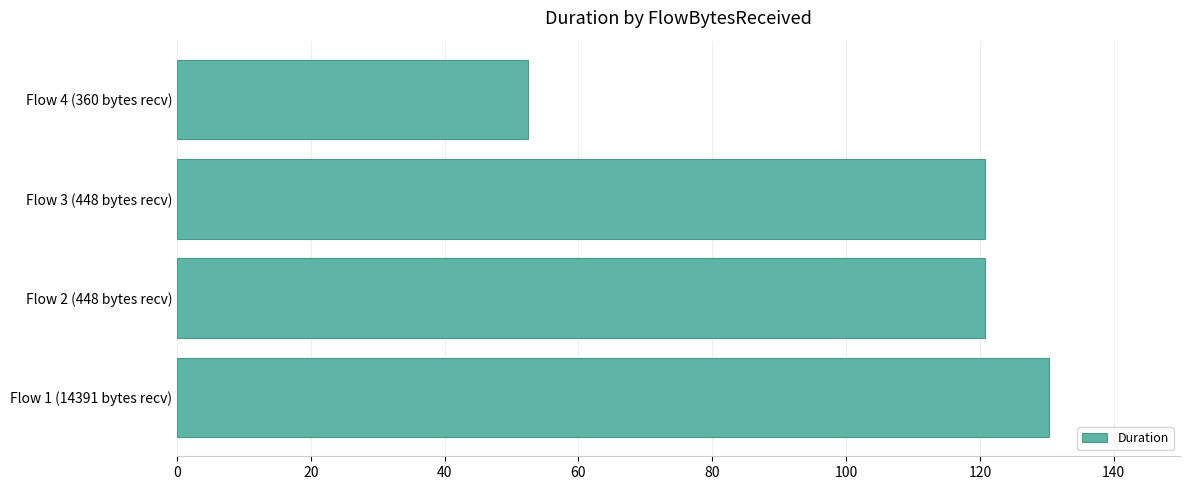

True or false: the data shows 205.3 at Flow 3 (448 bytes recv).

False